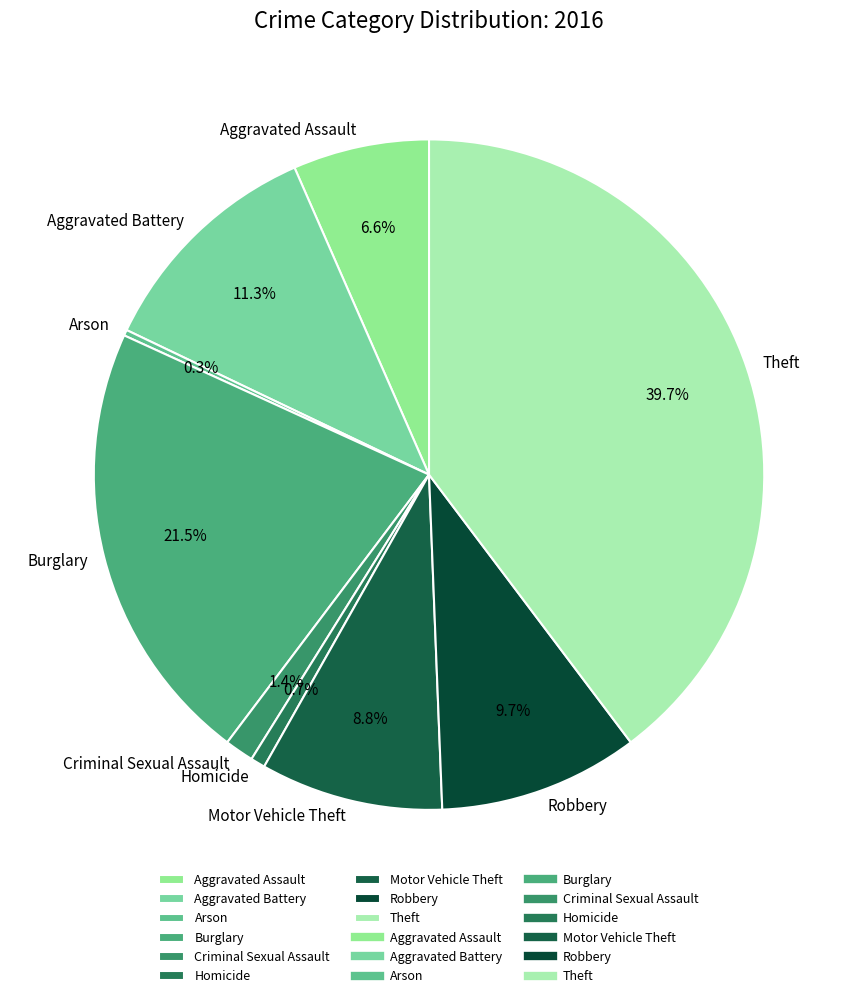

What is the total percentage of Aggravated Battery and Criminal Sexual Assault?

12.7%